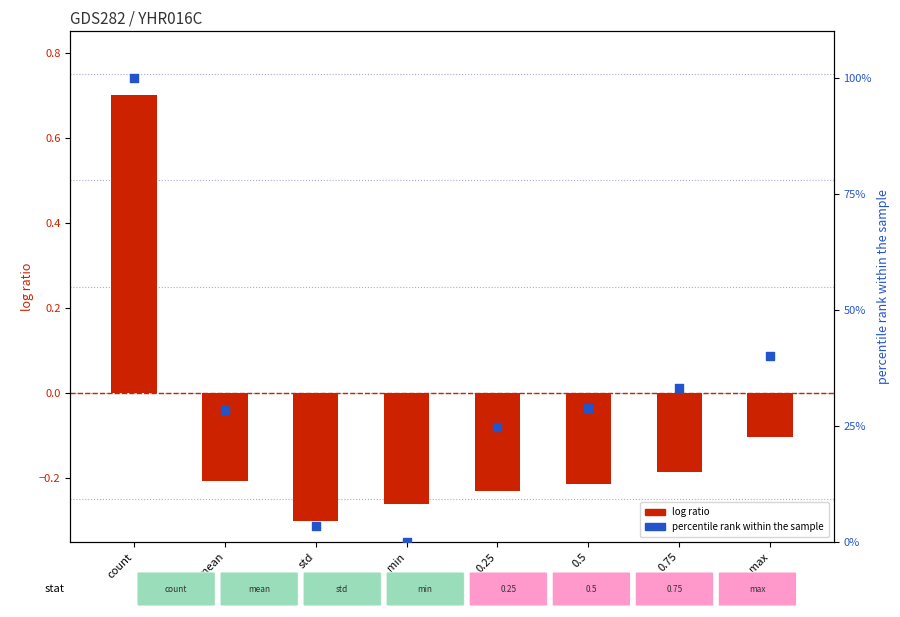

Which series has the largest Y range (max minus min)?

percentile rank within the sample